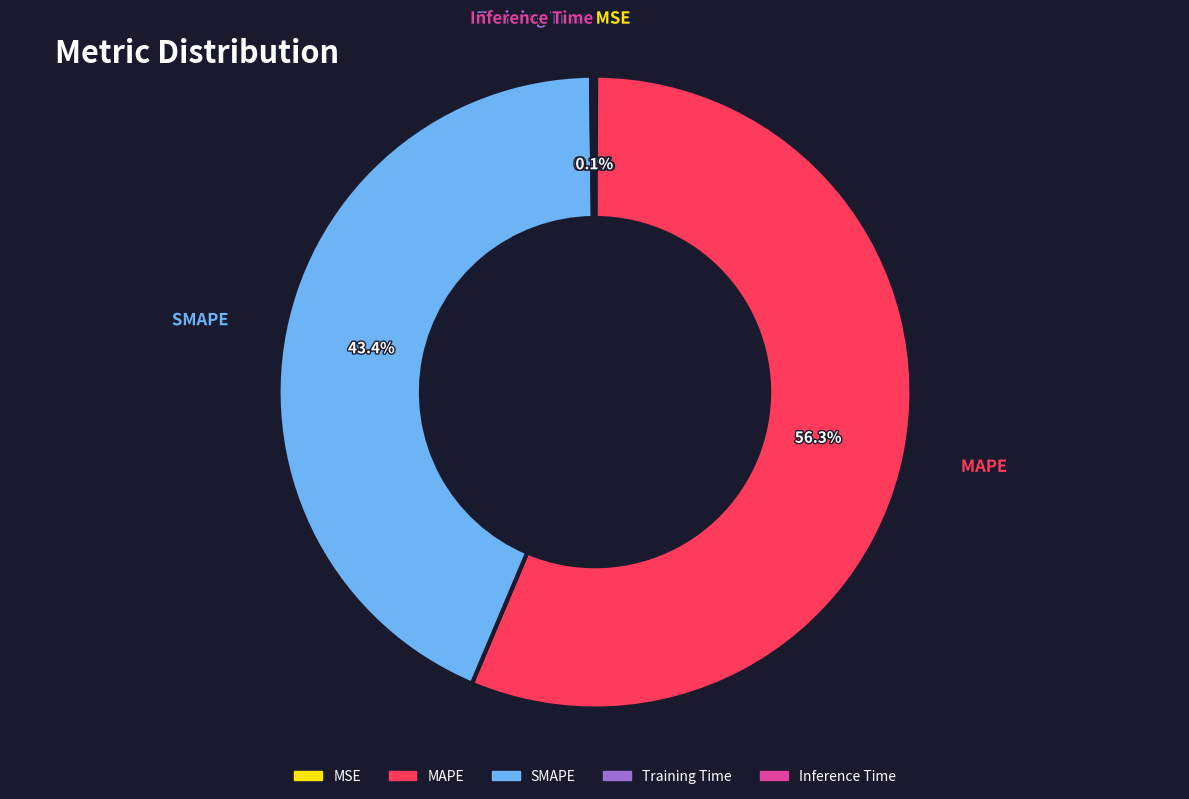

What is the ratio of the value at SMAPE to the value at MAPE?

0.8